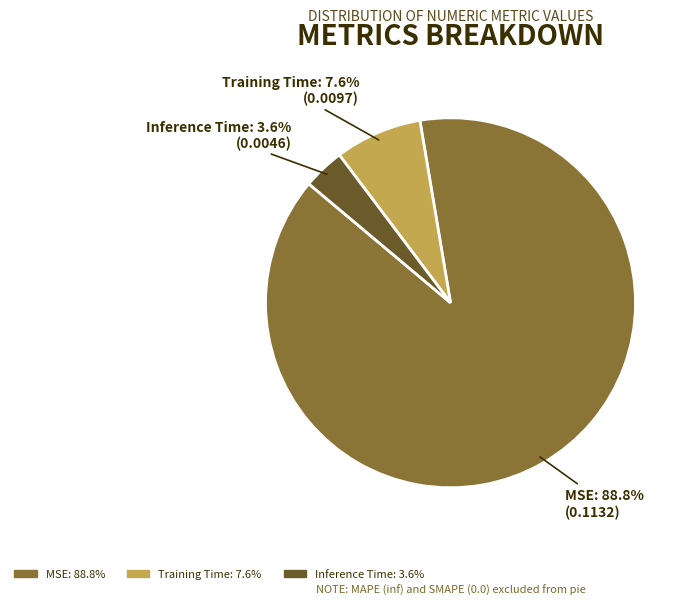

Which category has the biggest portion of the pie?

MSE